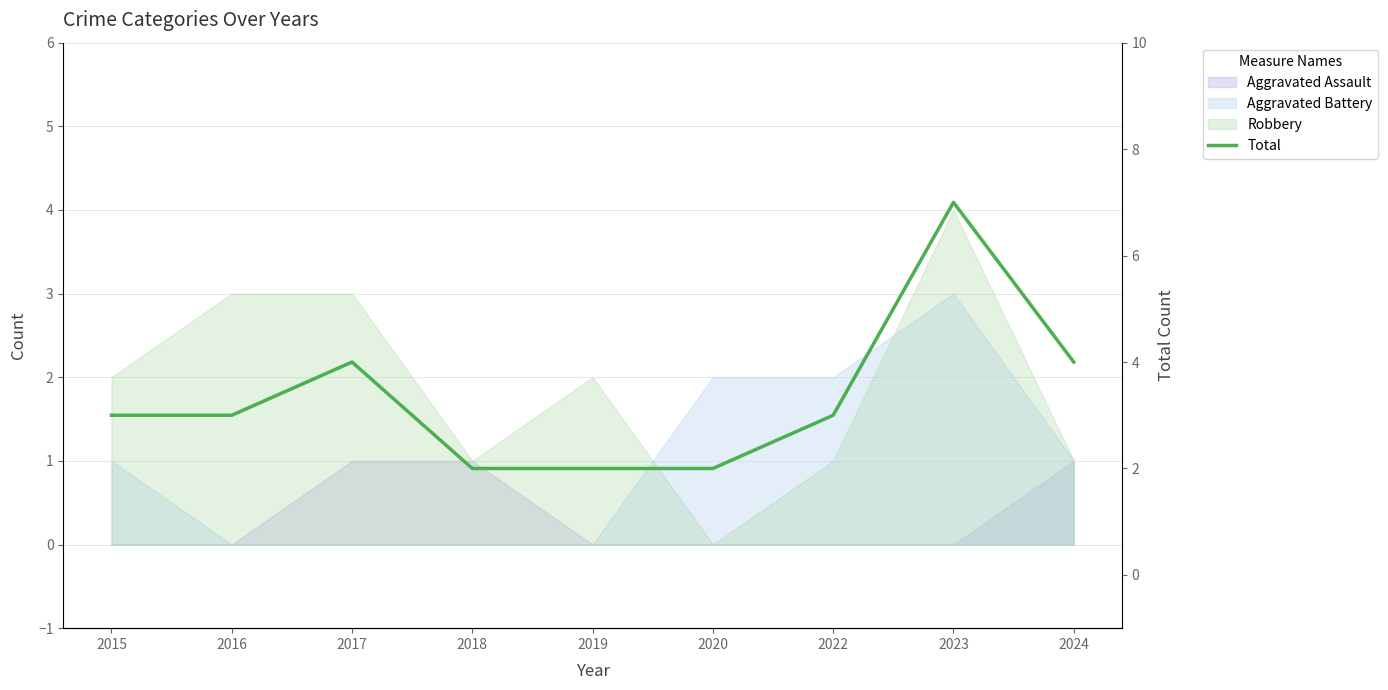

Rank the categories by value from lowest to highest.

2018, 2019, 2020, 2015, 2016, 2022, 2017, 2024, 2023